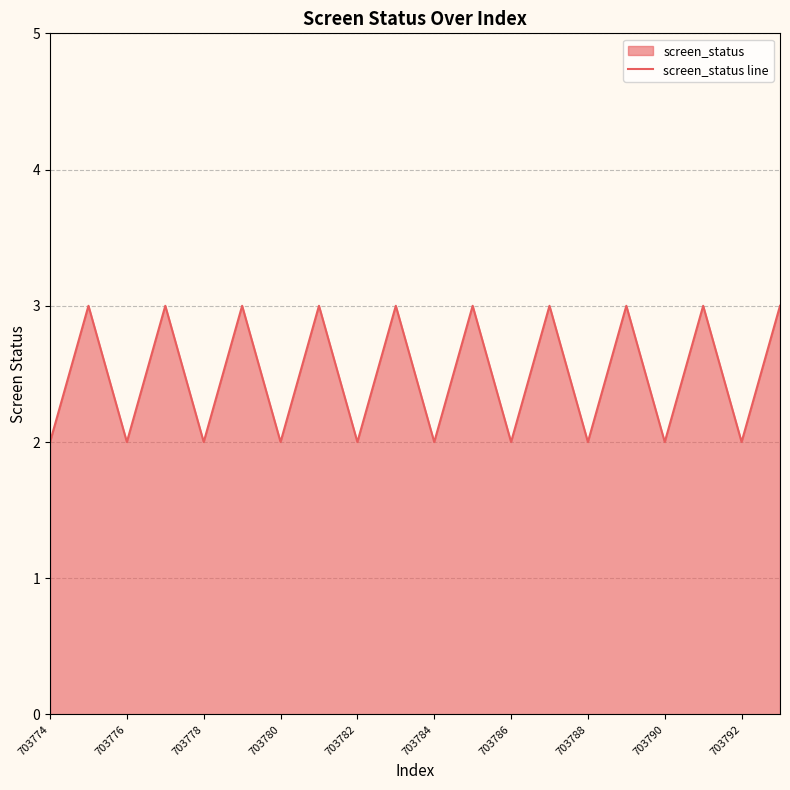

What is the difference between the maximum and minimum values?

1